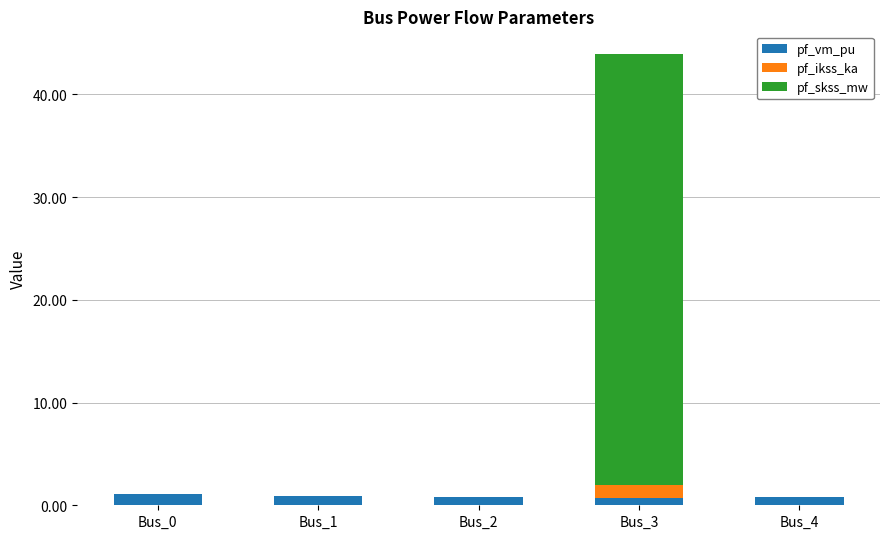

The pf_vm_pu series shows 0.7 at Bus_3. True or false?

True